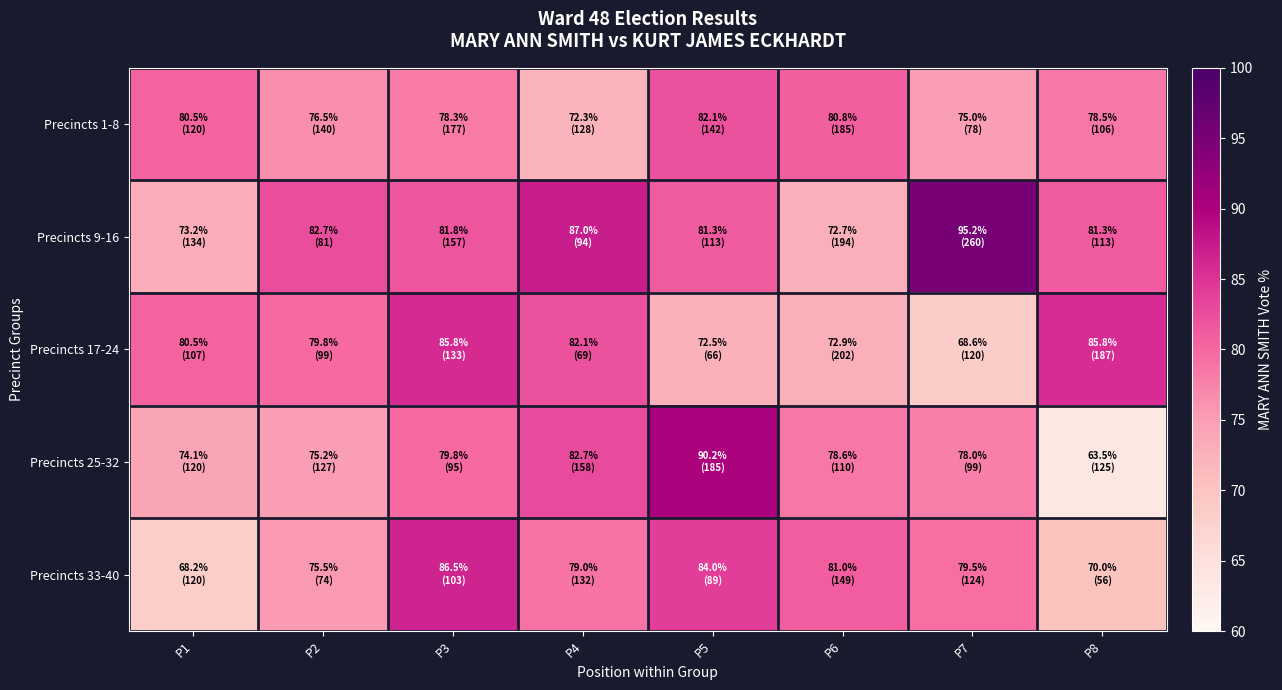

Rank the series by their maximum value, from lowest to highest.

Precincts 1-8, Precincts 17-24, Precincts 33-40, Precincts 25-32, Precincts 9-16